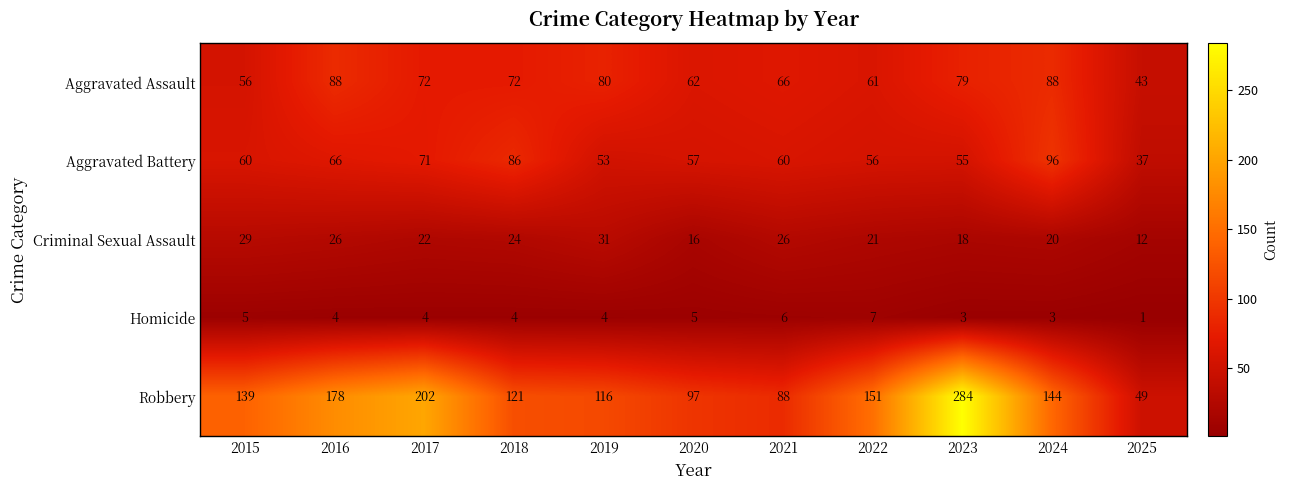

Is it true that Criminal Sexual Assault equals 12 at 2025?

True